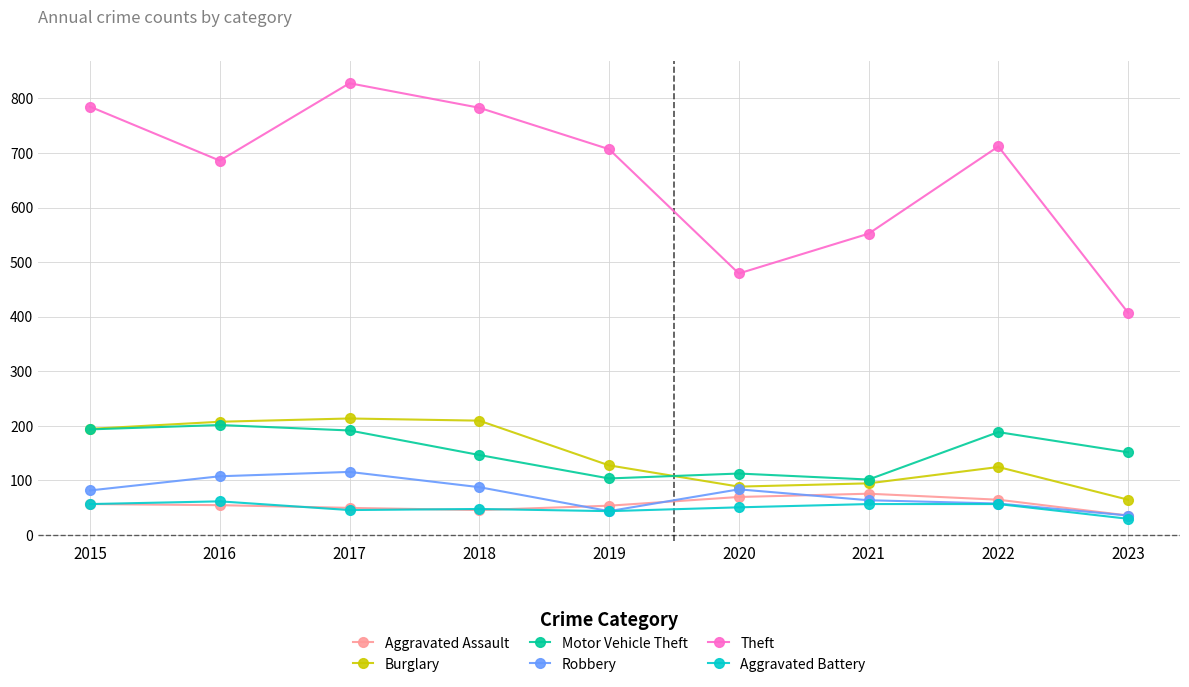

Where is the first local minimum for Theft?

2016